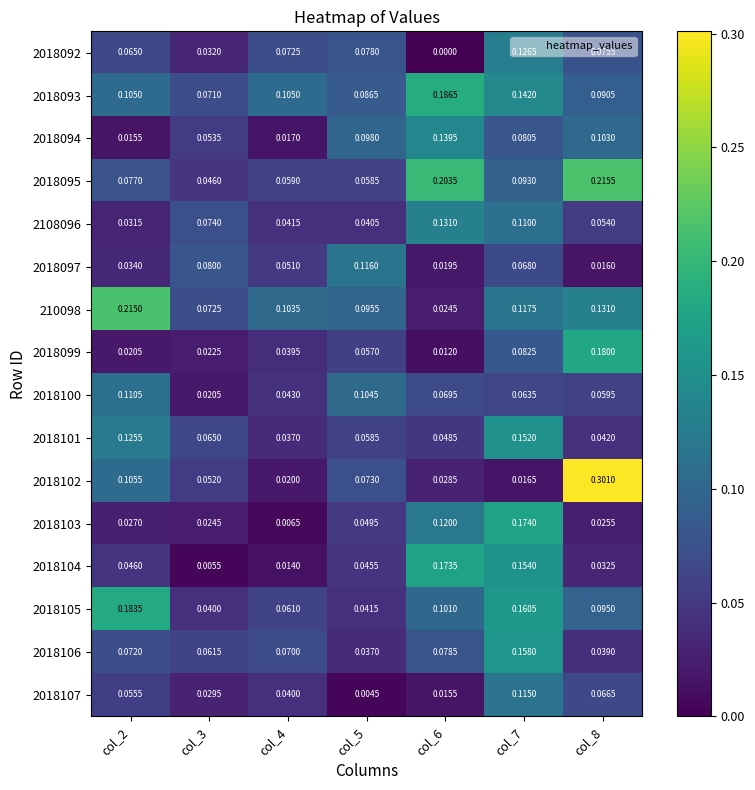

Is the value of 2018093 at col_8 greater than the value of 2018107 at col_4?

Yes